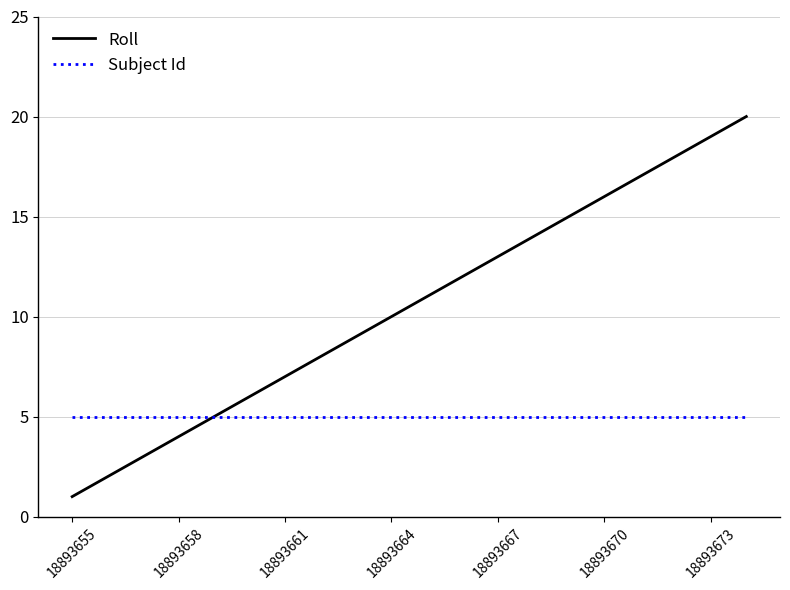

Rank the series by their average value, from highest to lowest.

Roll, Subject Id